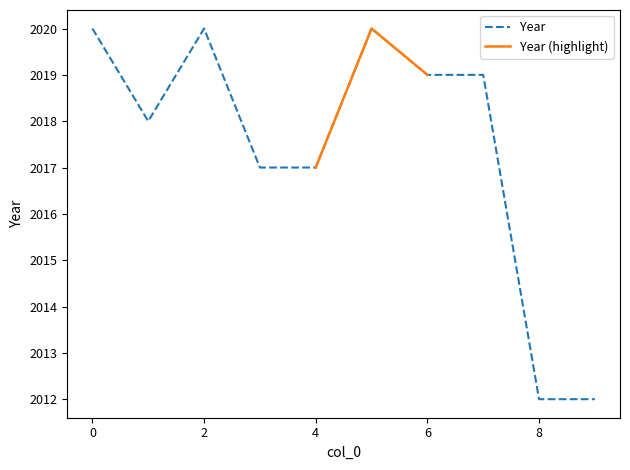

Between 3 and 8, which is larger?

3